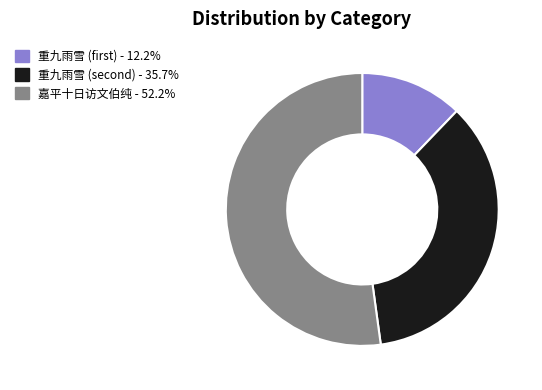

Does any single category account for the majority?

Yes